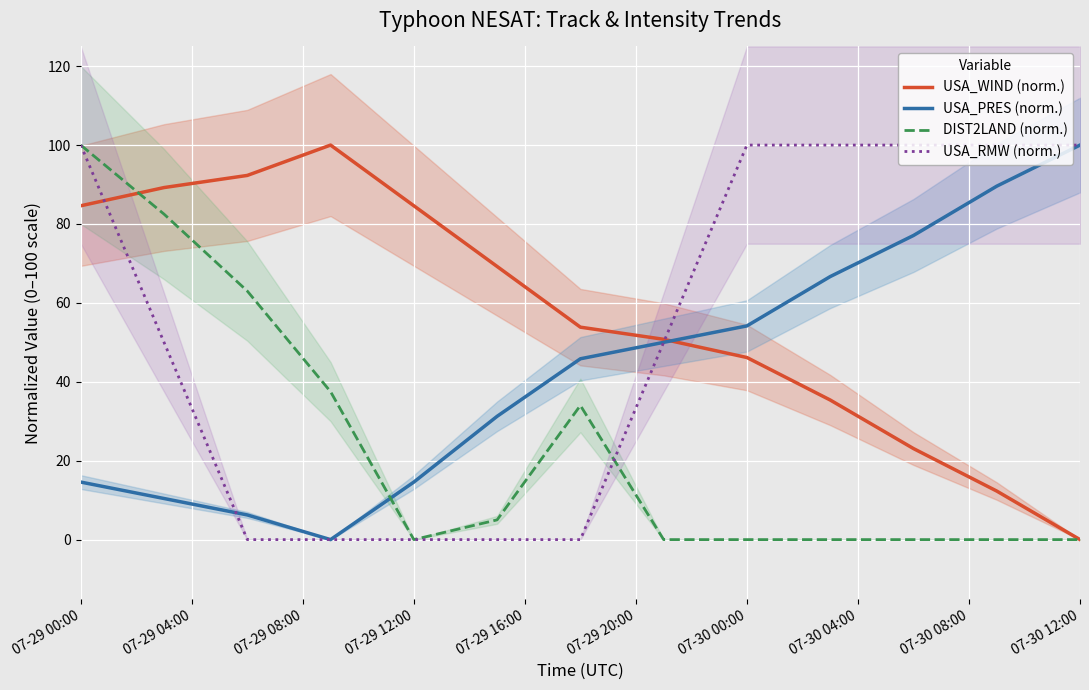

The USA_WIND (norm.) series shows 48.1 at 07-29 00:00. True or false?

False